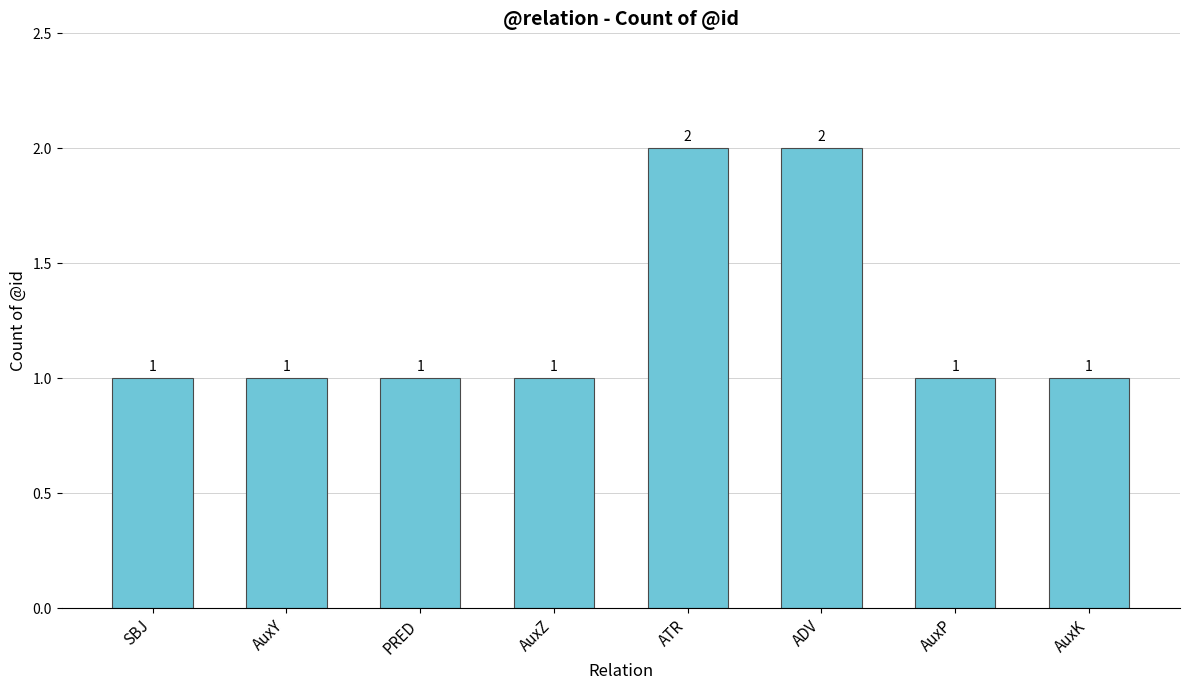

Approximately how many times larger is the value at AuxY compared to ATR?

0.5